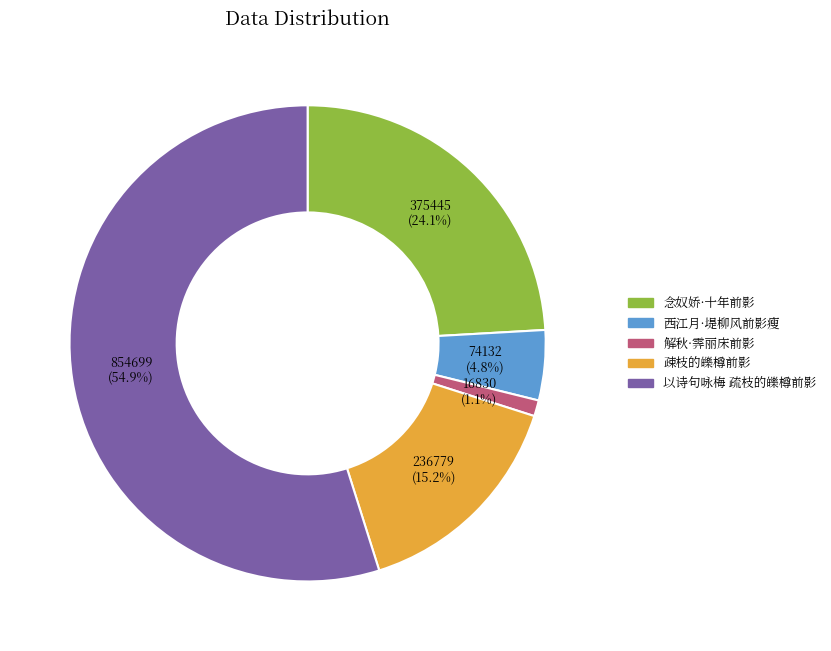

Is it true that 以诗句咏梅 疏枝的皪樽前影 is 55% of the pie?

True